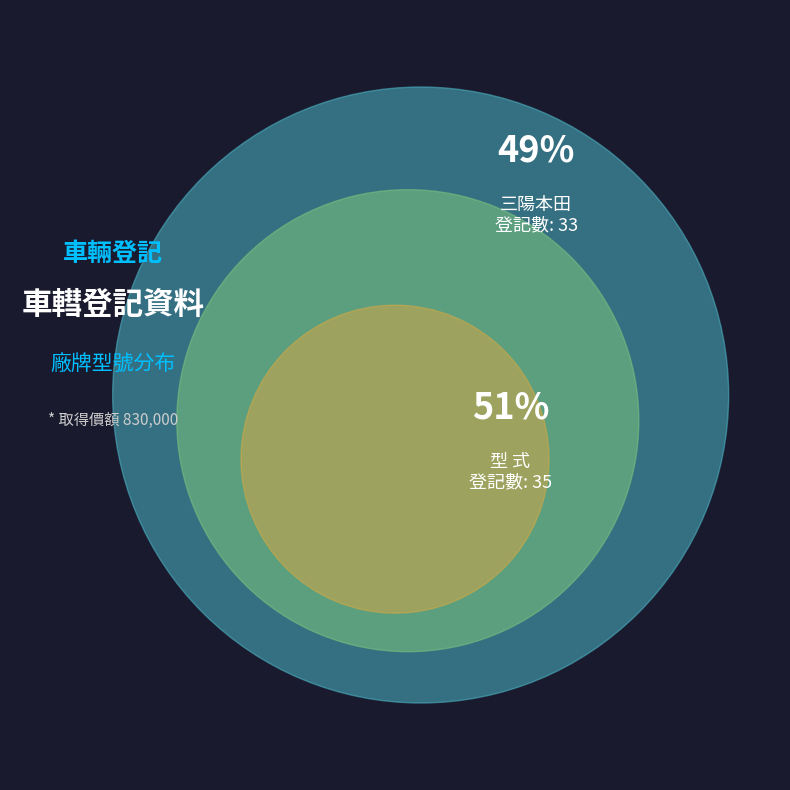

Is there any slice that represents more than half of the pie?

Yes